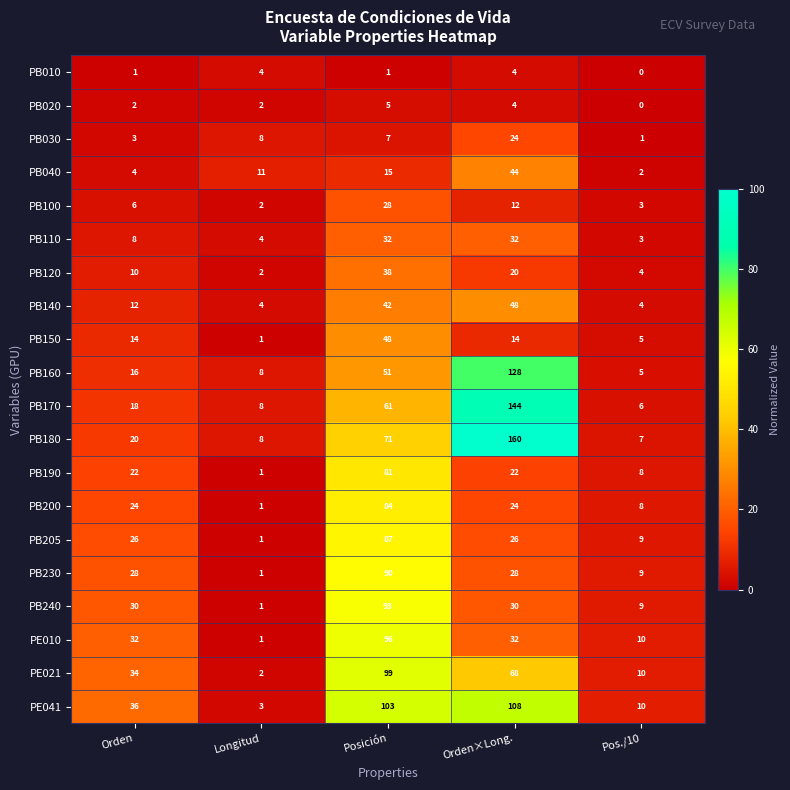

Between Posición and Pos./10, which series saw the biggest shift?

PE041